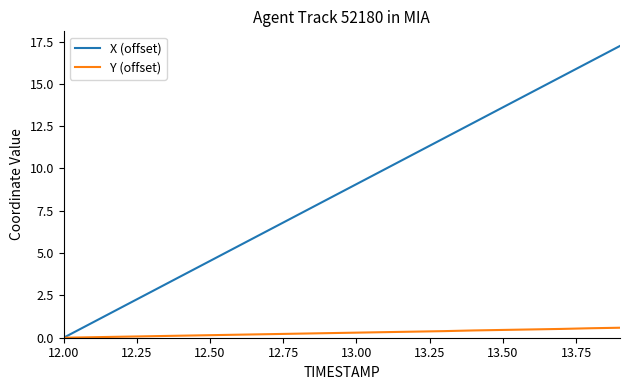

What is the maximum value for Y (offset)?

0.6